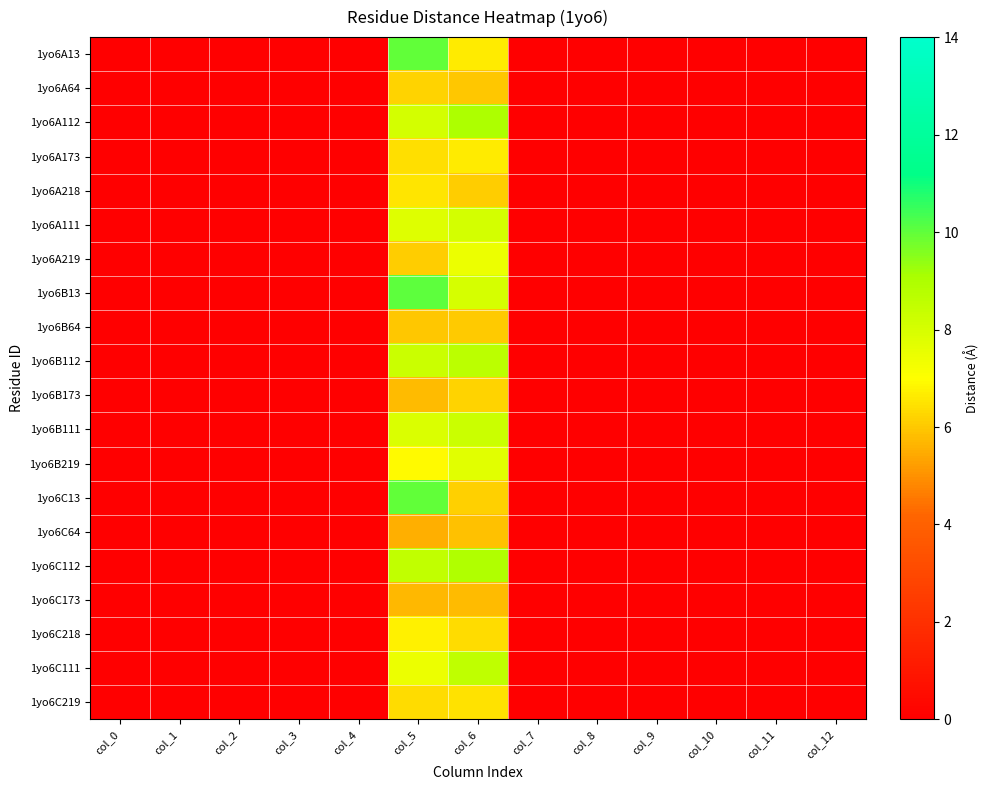

What is the maximum value shown in the chart?

10.0